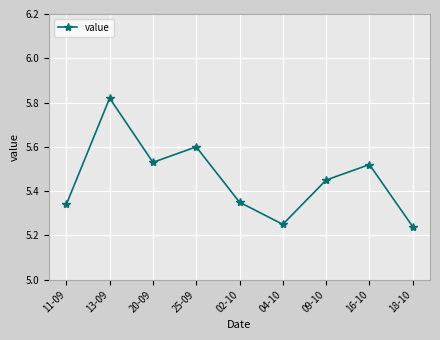

What position from the right is 04-10?

4